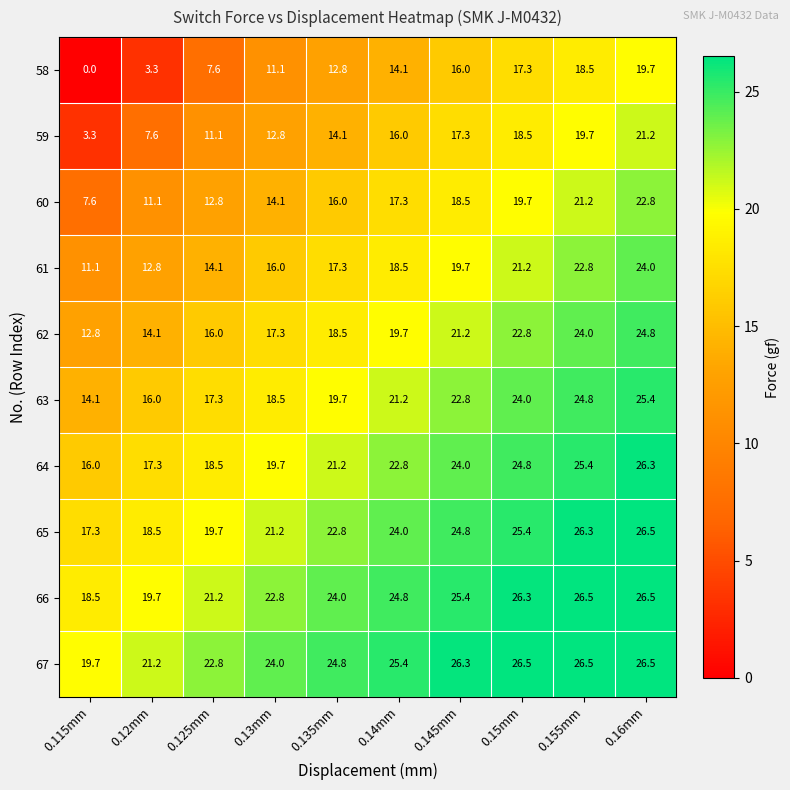

Rank the series at 0.145mm from highest to lowest value.

67, 66, 65, 64, 63, 62, 61, 60, 59, 58